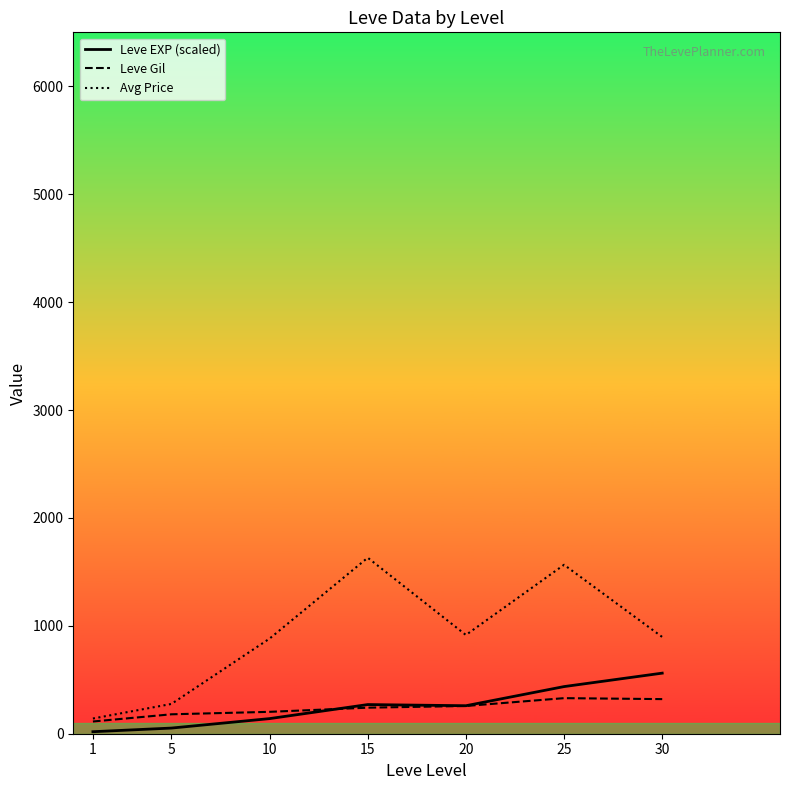

At which category does the chart reach its minimum across all series?

1